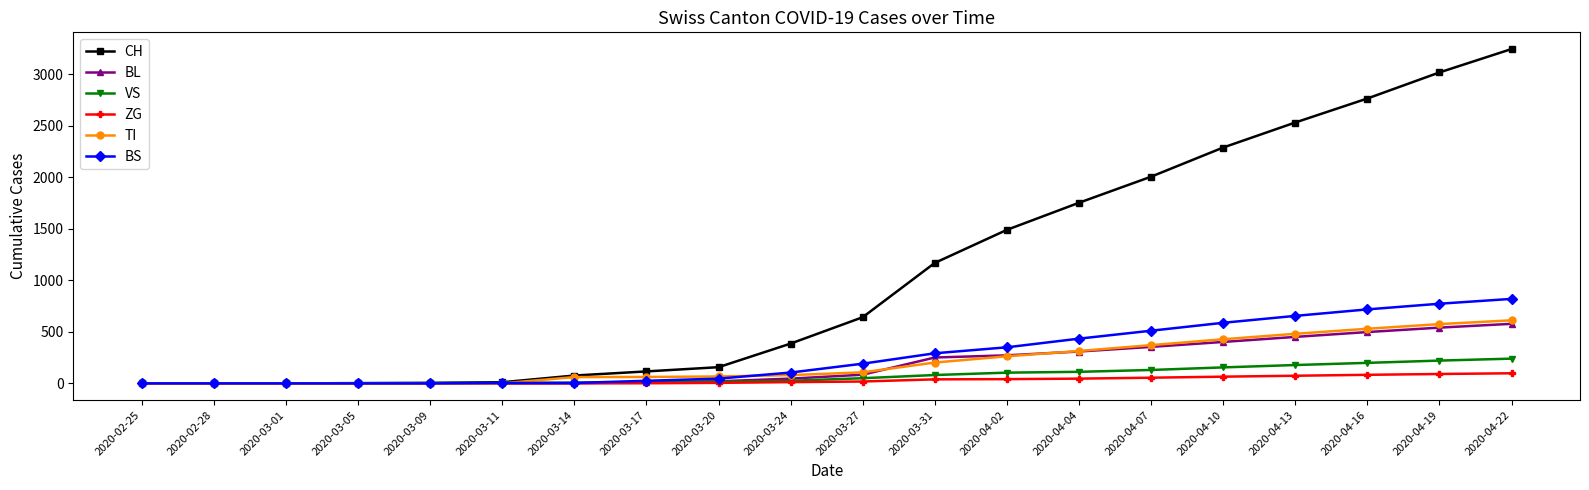

Is this an area chart (filled region under the line)?

No